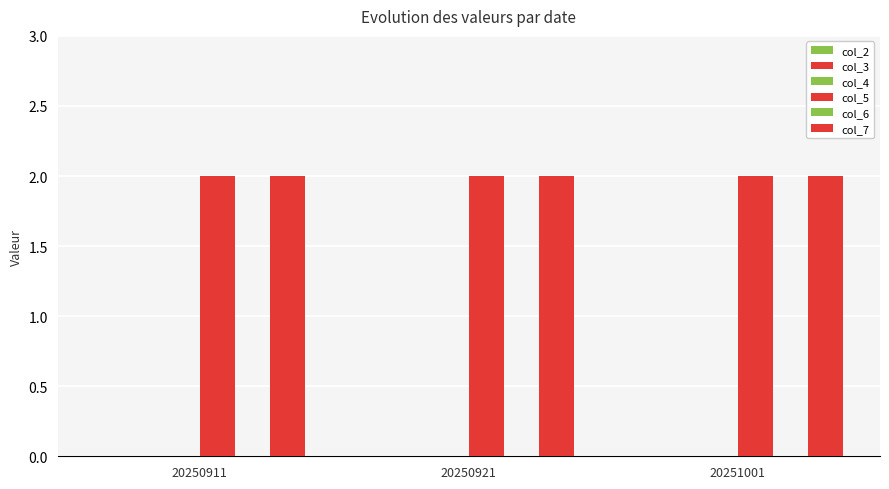

Which series has the largest total across all categories?

col_5